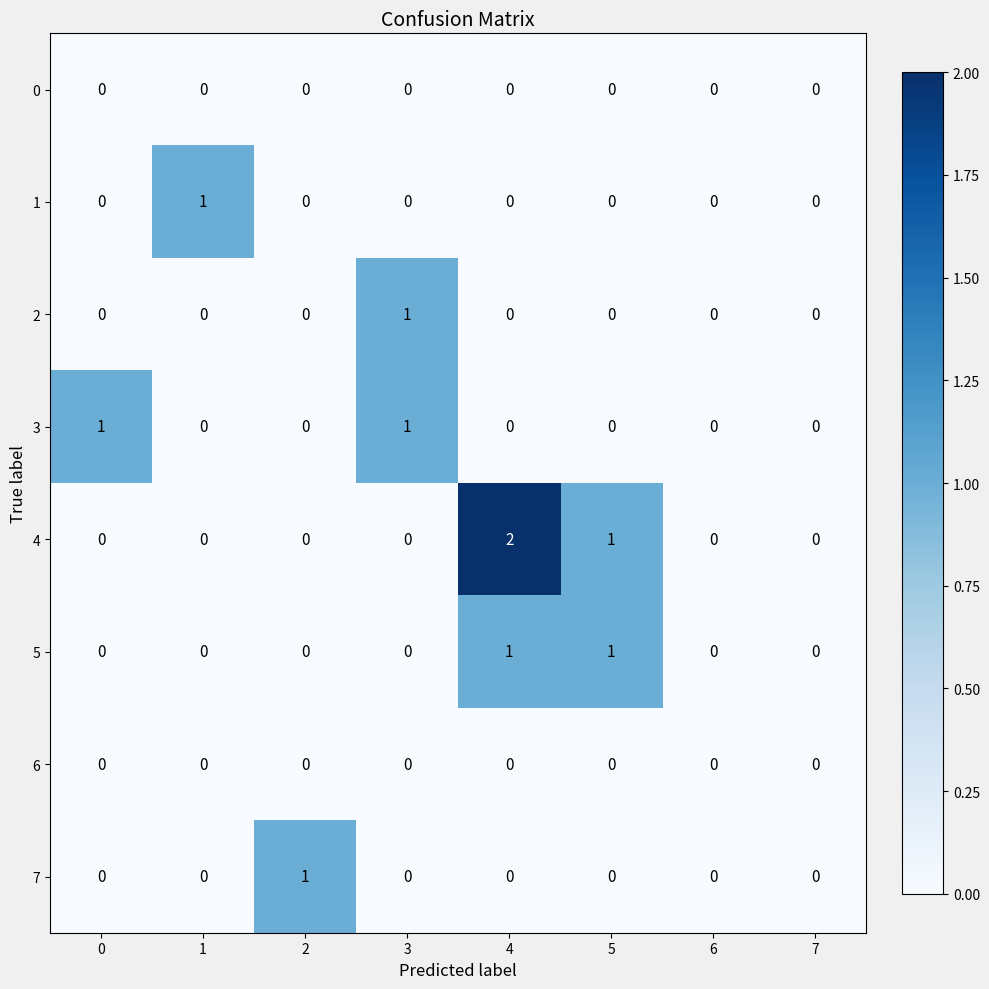

The 3 series shows 0 at 4. True or false?

True